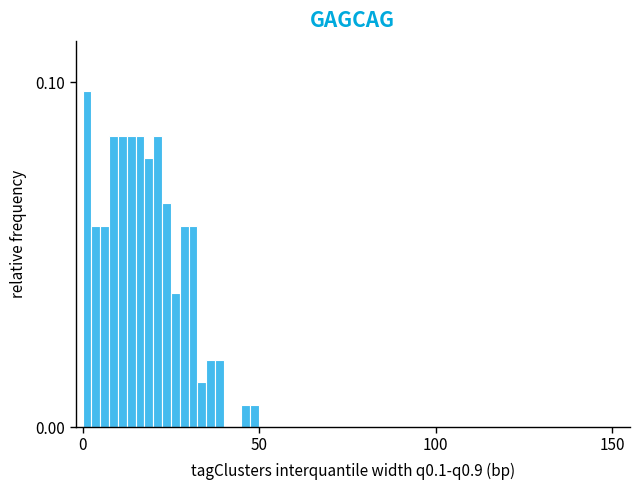

Read against the x-axis, roughly where is the centre of the tallest bar?

0